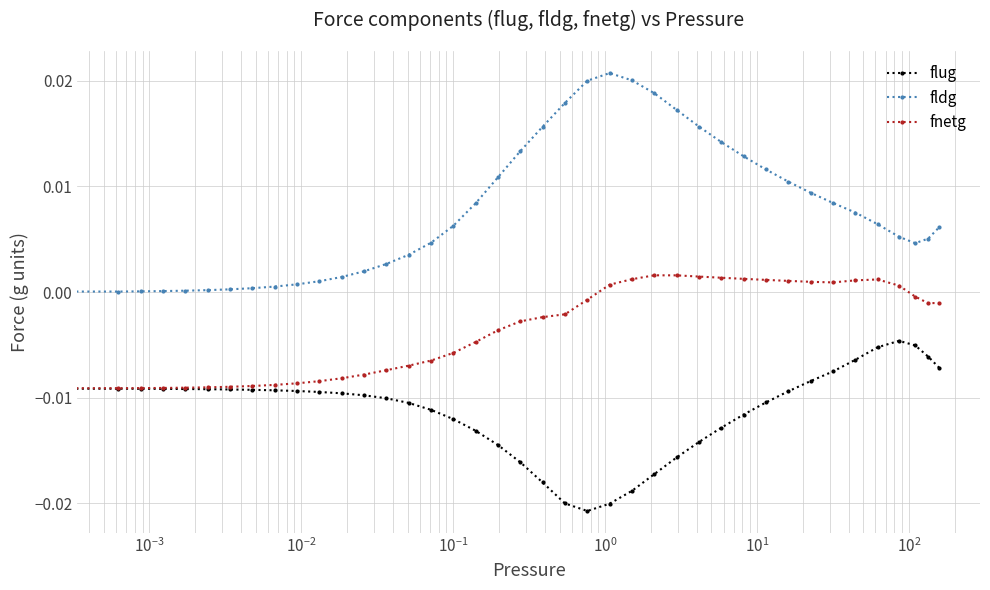

True or false: flug and fldg cross at least once.

False